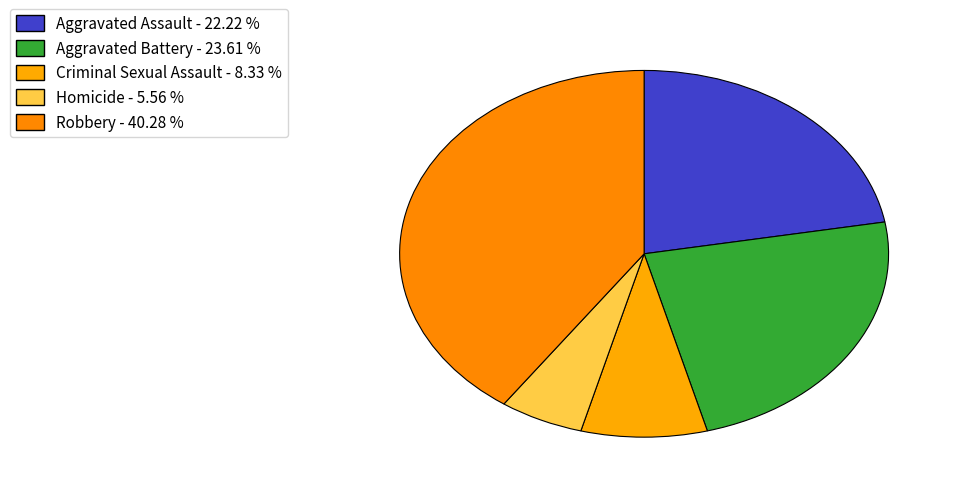

Which category has the biggest portion of the pie?

Robbery